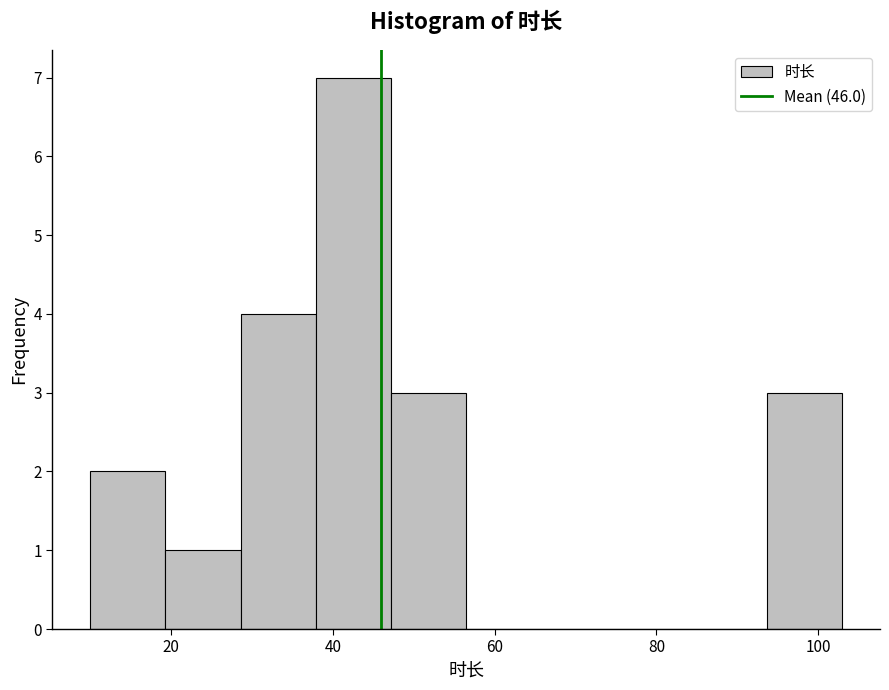

Reading left to right, list every bar in this chart as the range it spans on the x-axis followed by its height. Neither the bar edges nor the heights are printed on the chart, so give them approximately, as read against the axes.

10 to 20: 2
20 to 28: 1
28 to 38: 4
38 to 48: 7
48 to 56: 3
56 to 66: 0
66 to 76: 0
76 to 84: 0
84 to 94: 0
94 to 104: 3